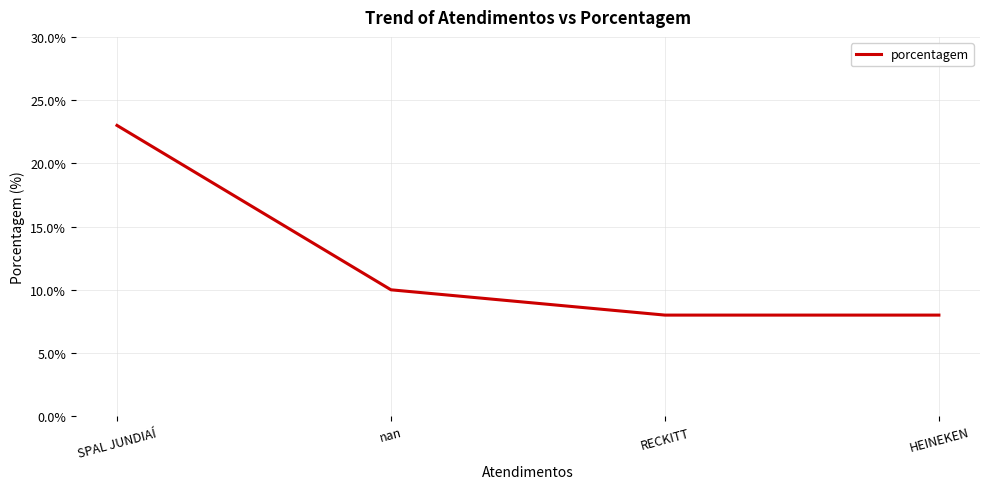

Reading left to right, list all the values displayed in this chart.

23	10	8	8